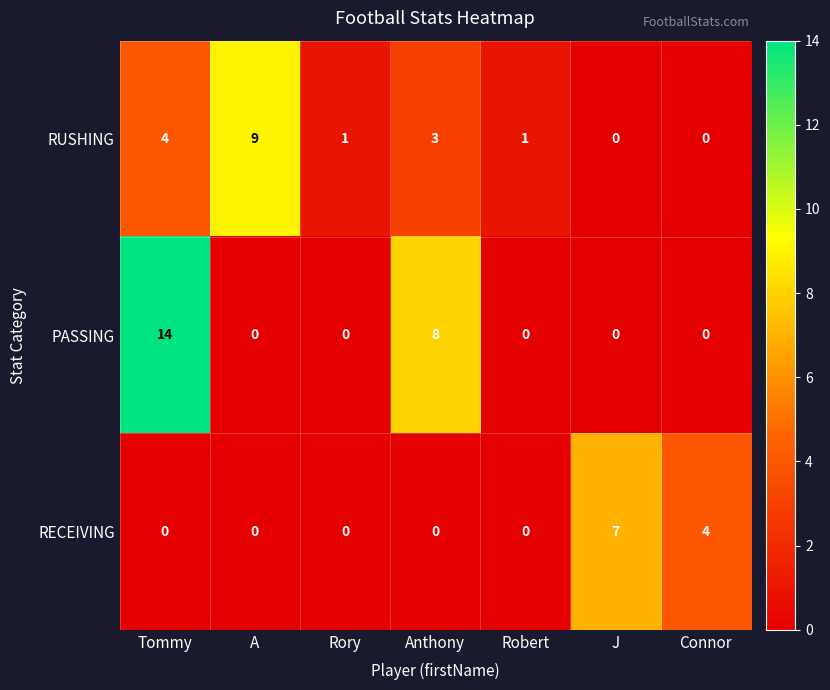

What is the difference between the PASSING values at Anthony and Connor?

8